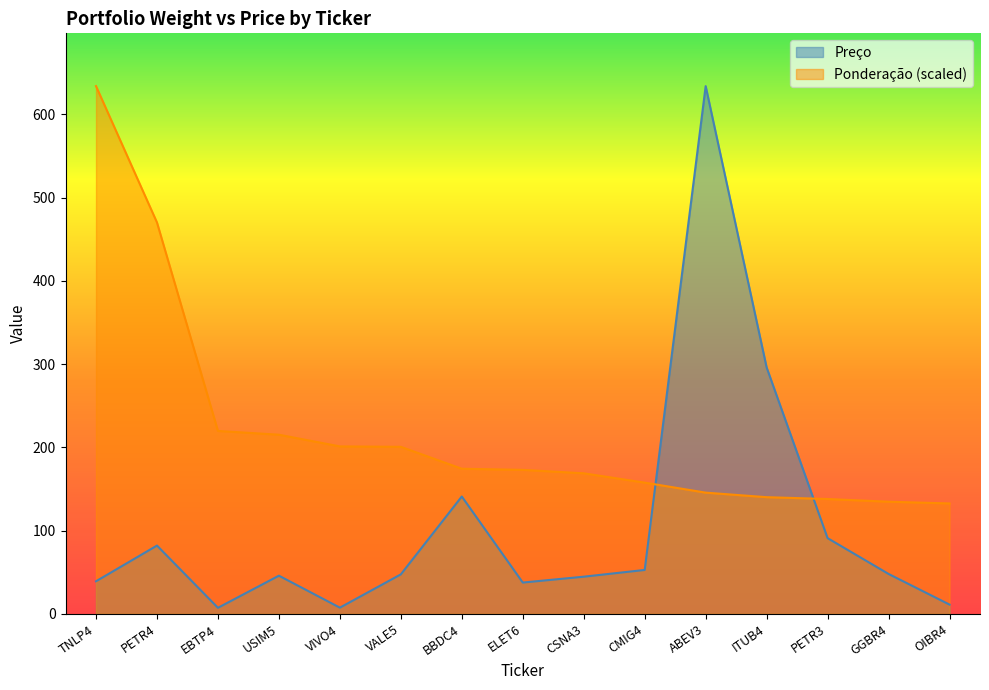

Does the chart display data point markers on the line(s)?

No